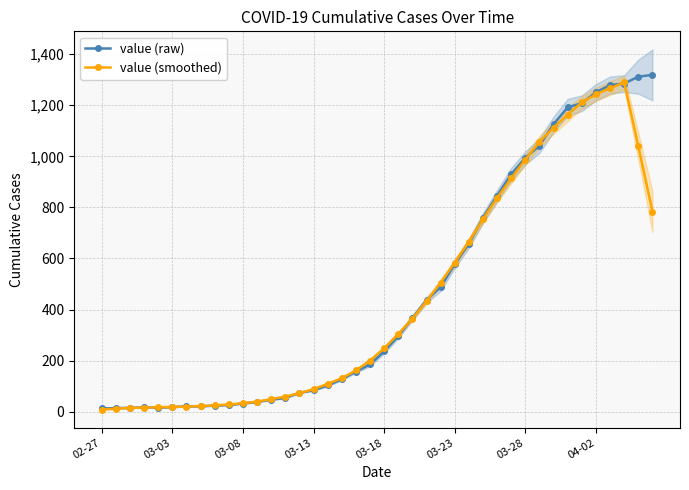

What is the maximum value for value (raw)?

1319.0